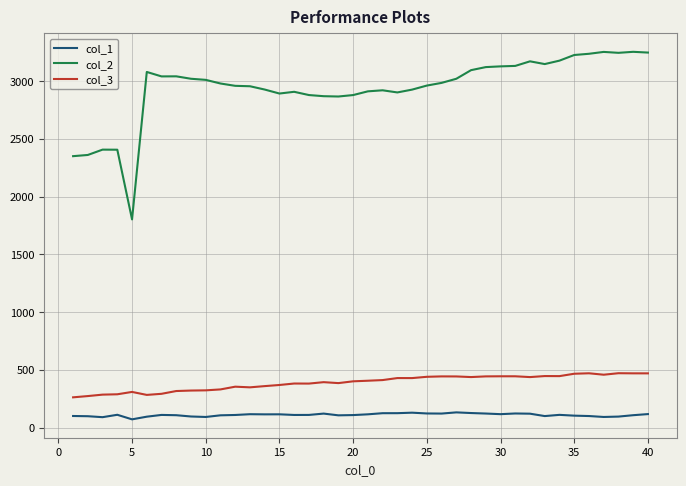

What is the difference between the maximum and minimum values in the col_3 series?

208.8